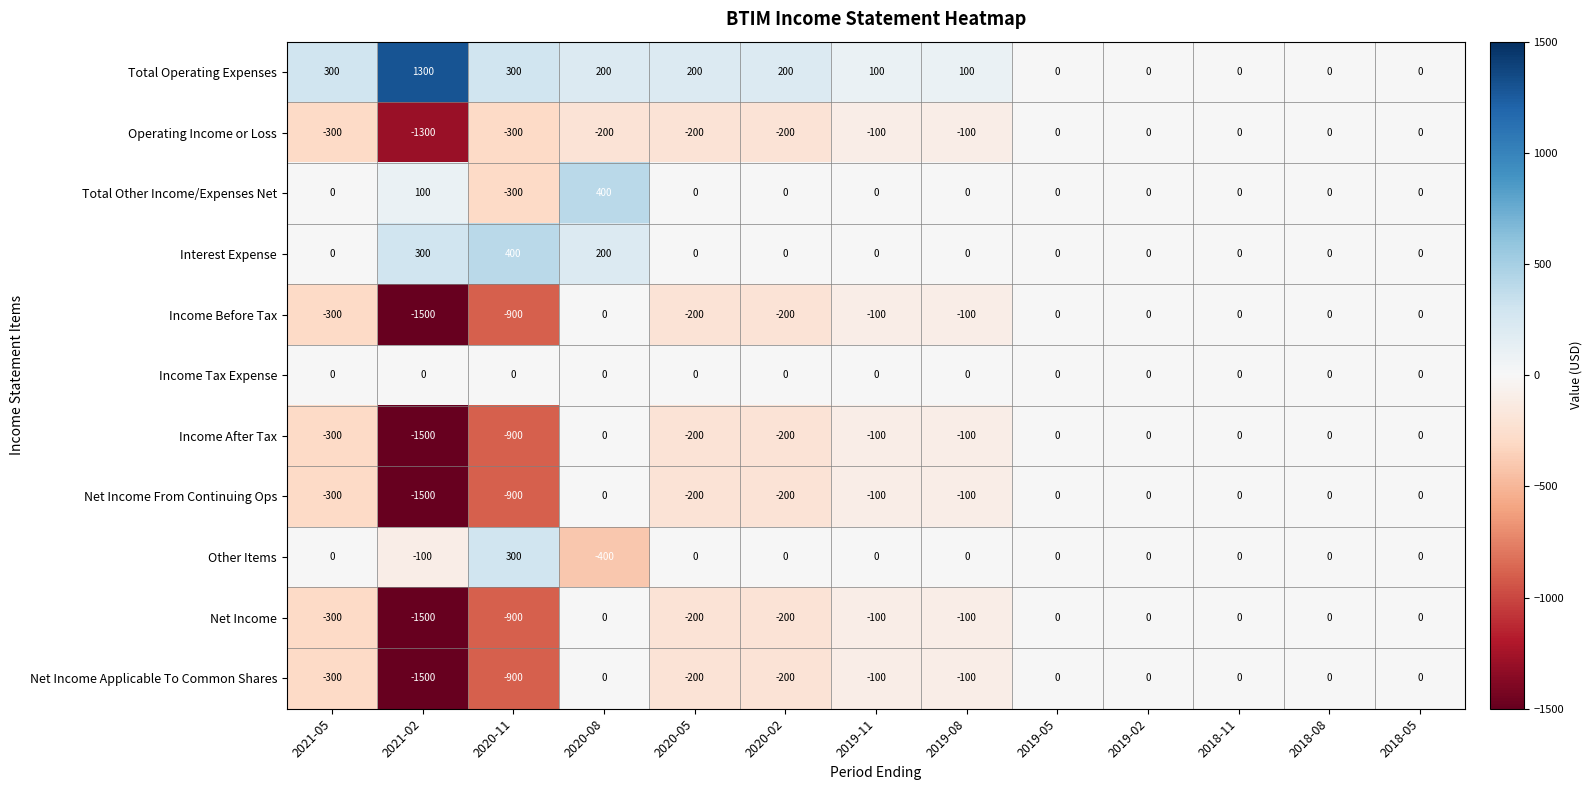

What is the spread (max minus min) of values at 2021-02?

2800